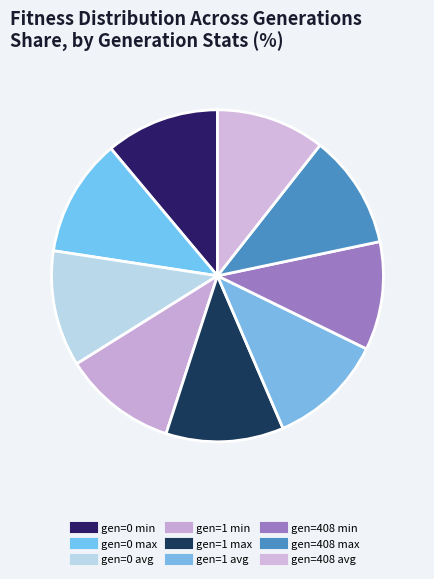

How much of the chart is everything except gen=0 avg?

88.7%